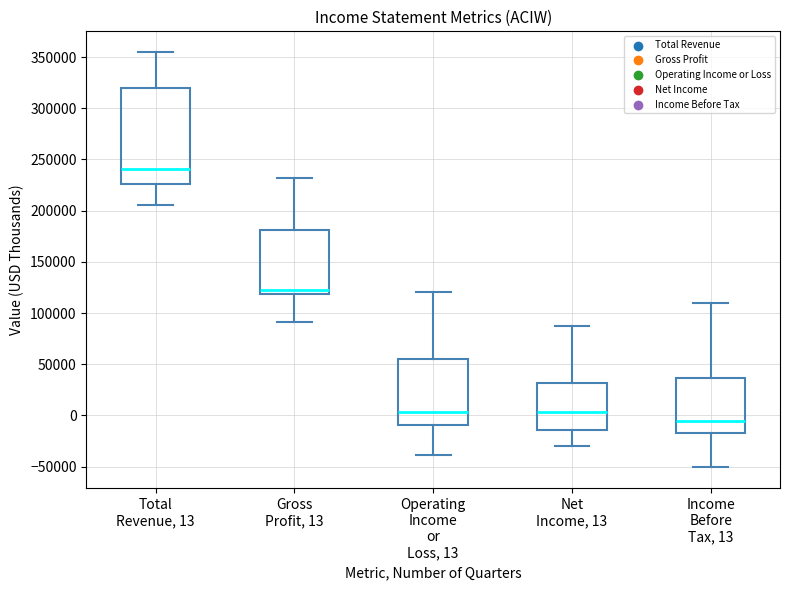

Comparing the boxes themselves (not the whiskers), which one is the tallest?

Total Revenue, 13